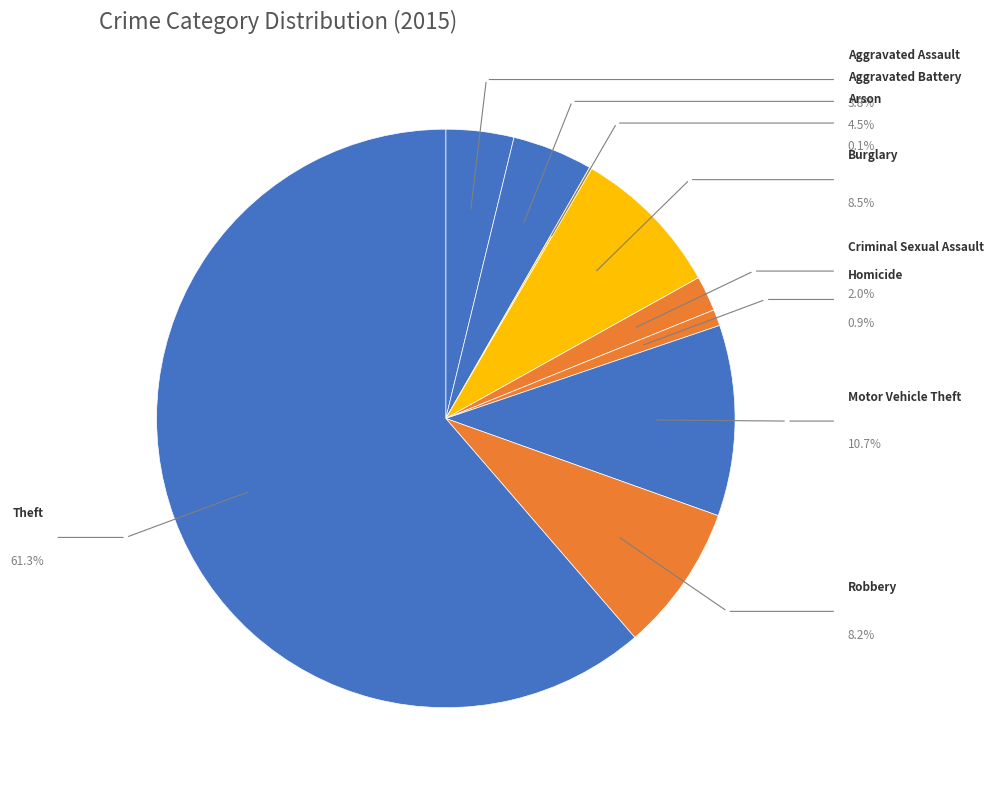

How many segments does this pie chart have?

9